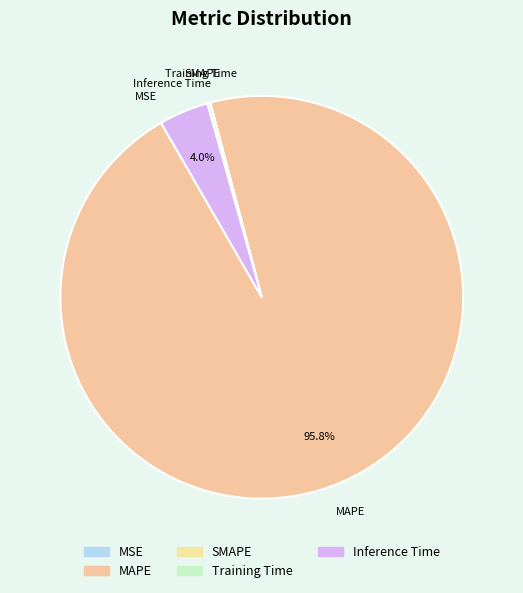

To the nearest percent, what is the difference between the largest and smallest slice percentages?

96%